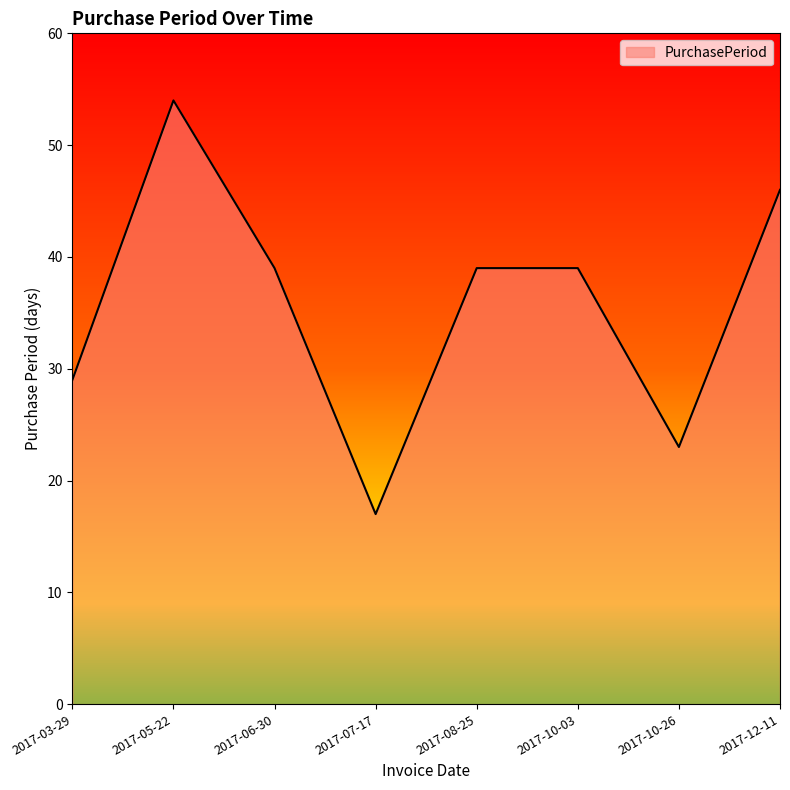

What is the sum of all values?

286